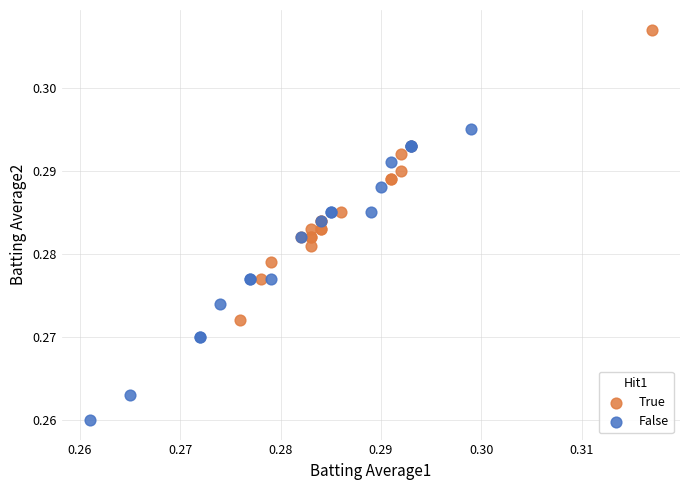

What are all the series names shown in the legend?

True, False